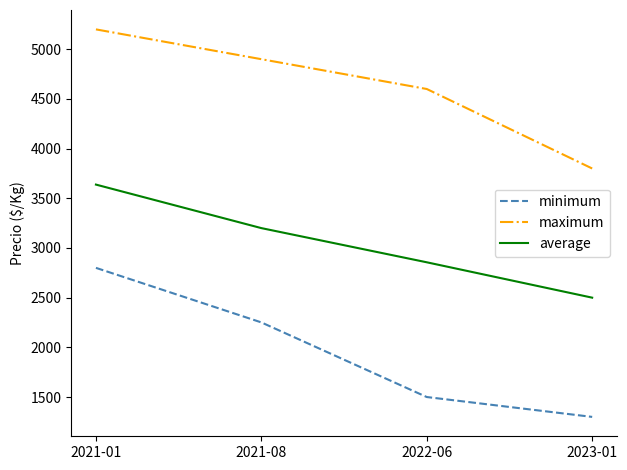

What is the maximum value shown in the chart?

5200